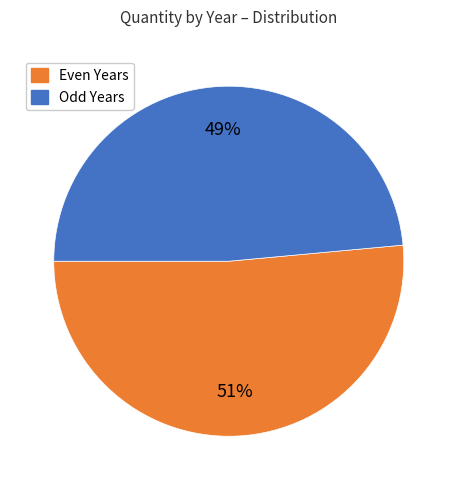

Is there a majority slice in this chart?

Yes